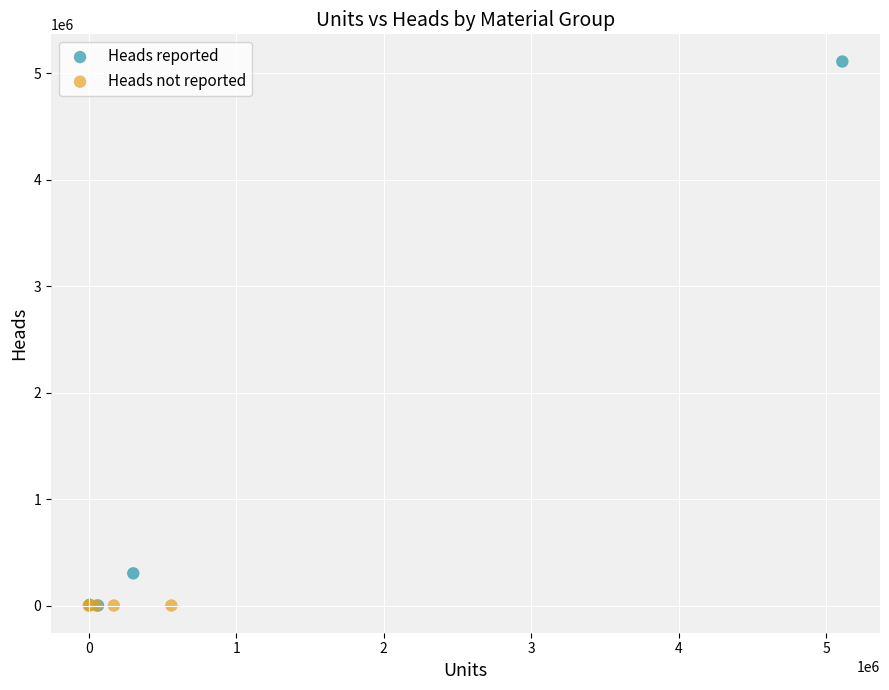

Which series contains the highest Y value?

Heads reported